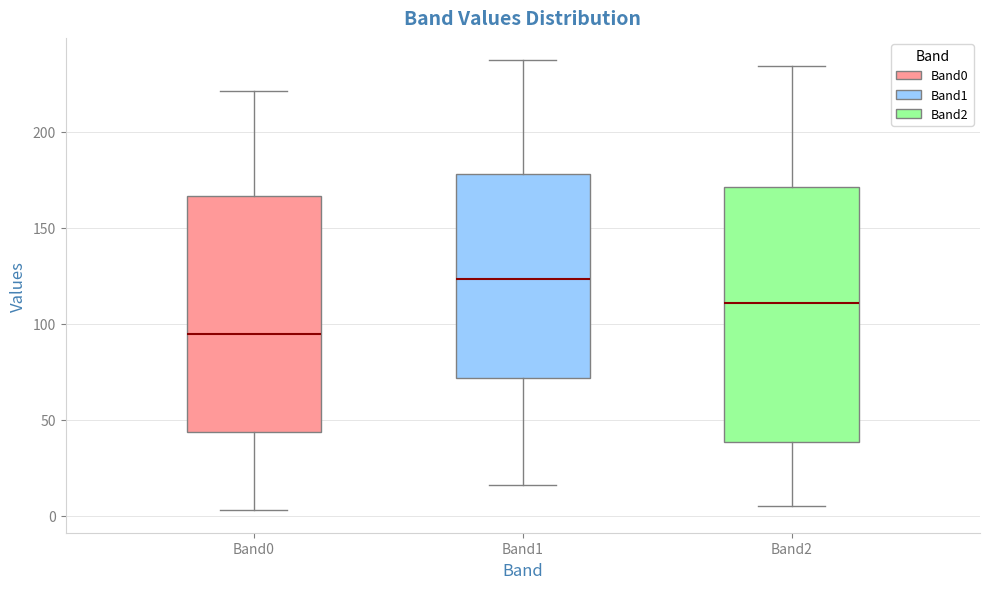

Which box's median line is the lowest?

Band0